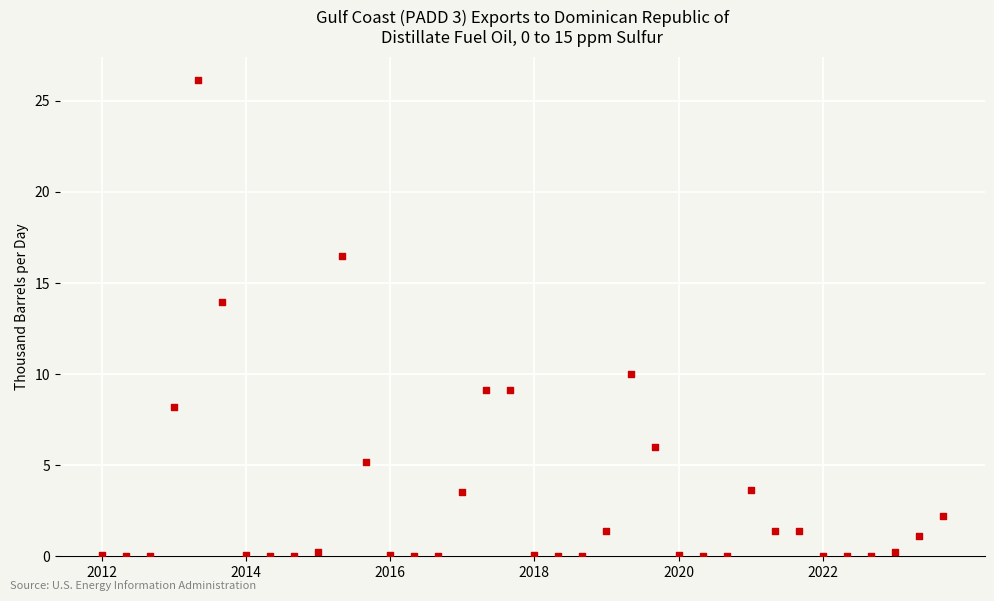

What Y value in the scatter plot is closest to 13?

14.0